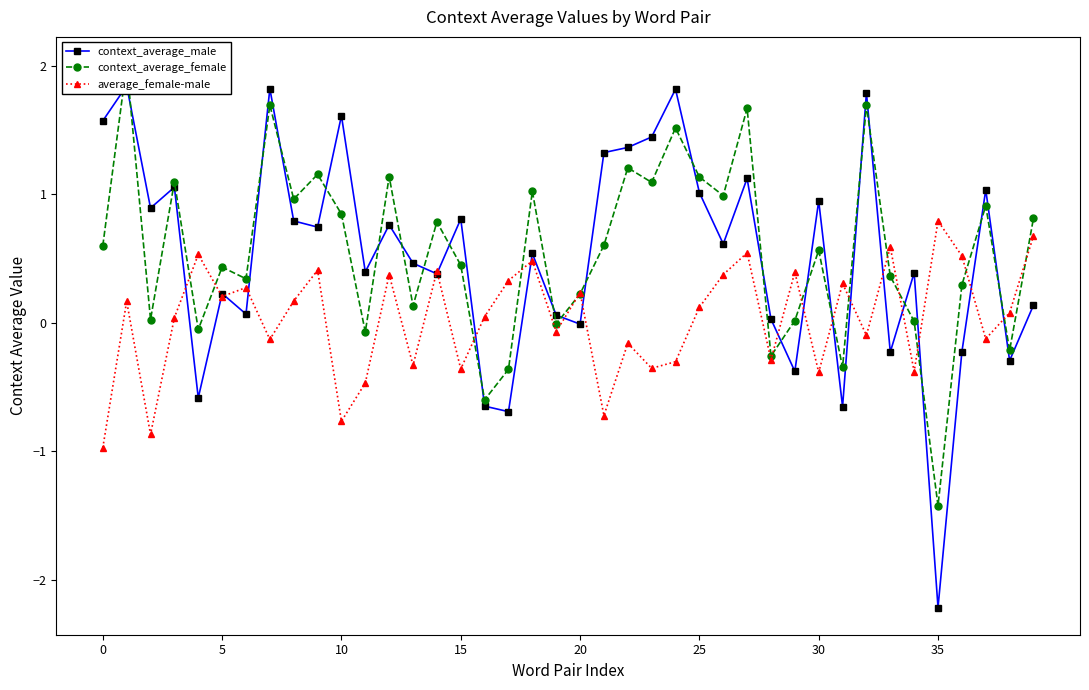

True or false: average_female-male has more than 2 points higher than both neighbors.

True